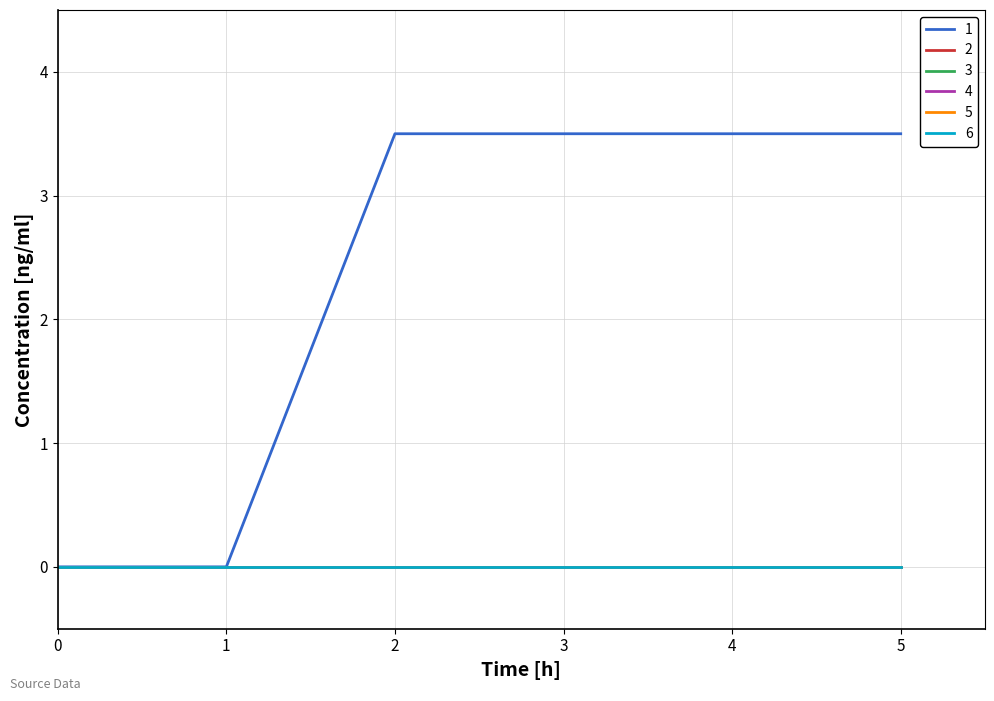

Reading left to right, transcribe all the data shown in this chart.

1: 0=0.0	1=0.0	2=3.5	3=3.5	4=3.5	5=3.5
2: 0=0.0	1=0.0	2=0.0	3=0.0	4=0.0	5=0.0
3: 0=0.0	1=0.0	2=0.0	3=0.0	4=0.0	5=0.0
4: 0=0.0	1=0.0	2=0.0	3=0.0	4=0.0	5=0.0
5: 0=0.0	1=0.0	2=0.0	3=0.0	4=0.0	5=0.0
6: 0=0.0	1=0.0	2=0.0	3=0.0	4=0.0	5=0.0